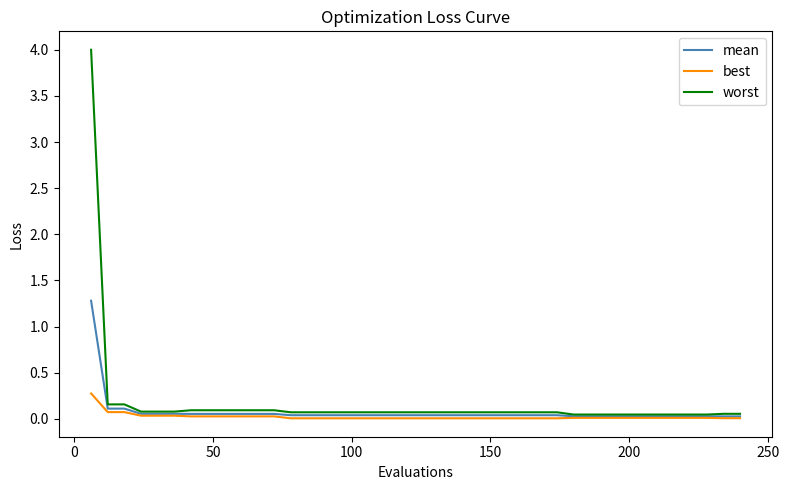

Rank the series by their maximum value, from lowest to highest.

best, mean, worst